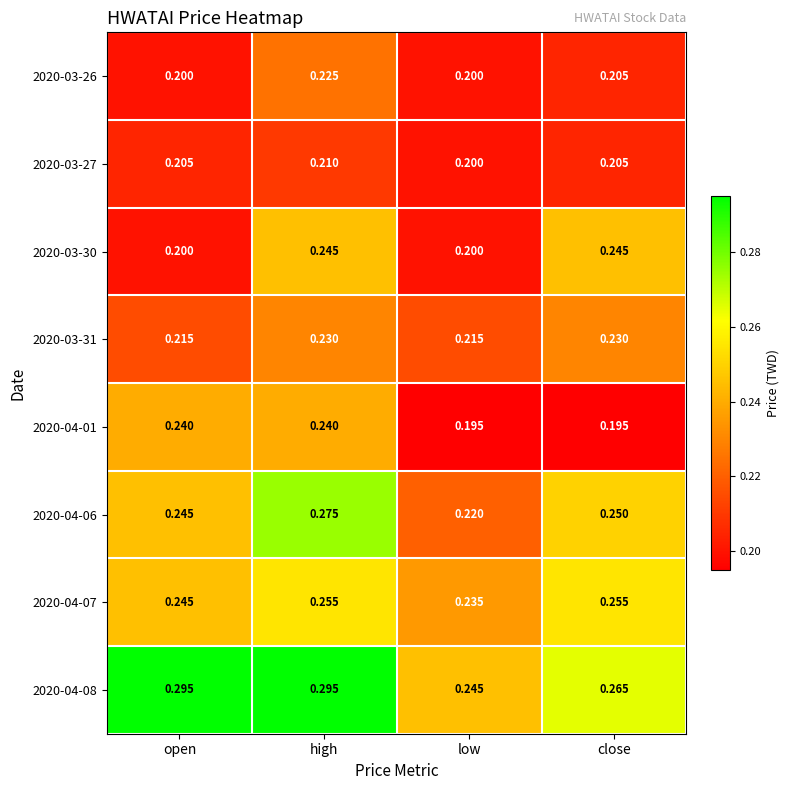

What is the total value across all series at open?

1.8